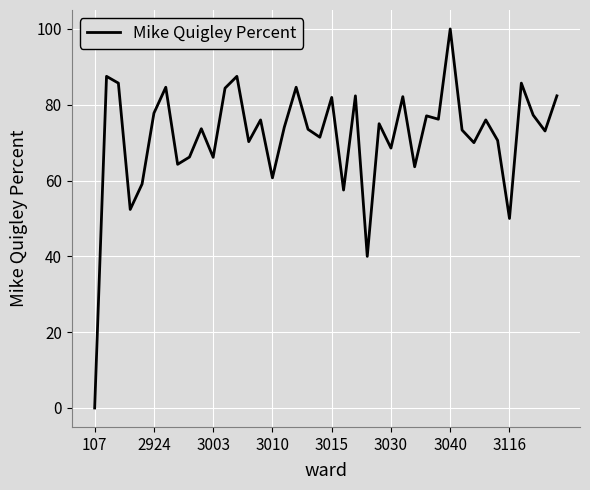

What is the sum of all values?

2862.6